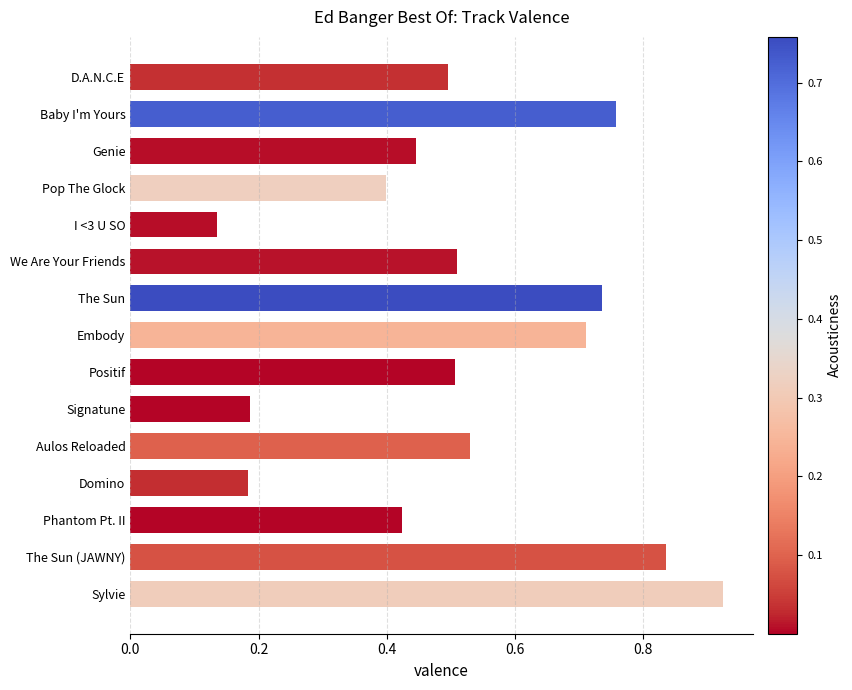

The value at I <3 U SO is 0.2. True or false?

False